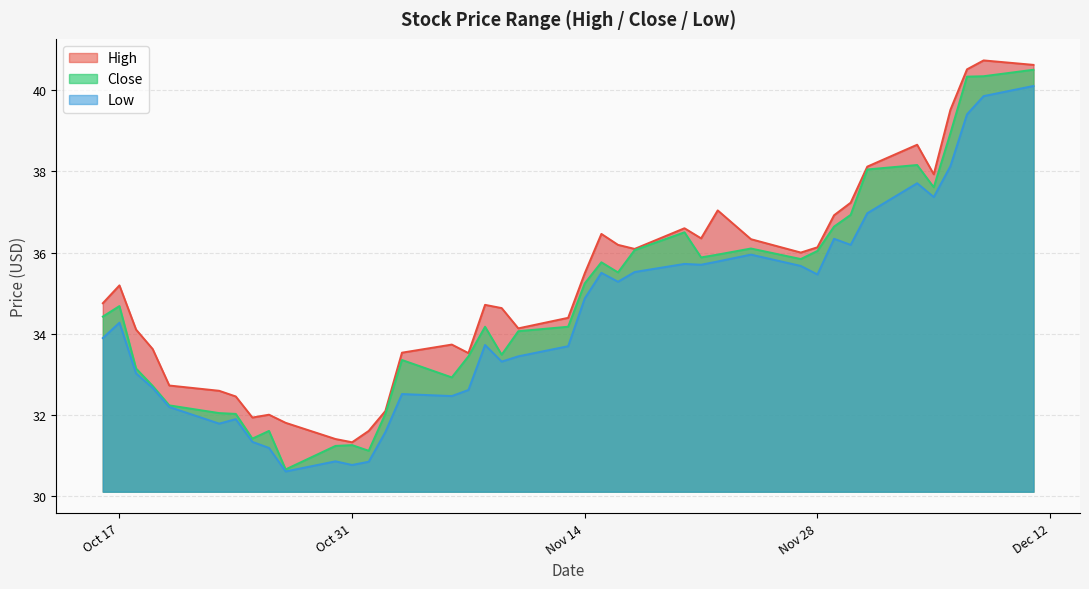

Where is the first local maximum for Close?

Oct 17